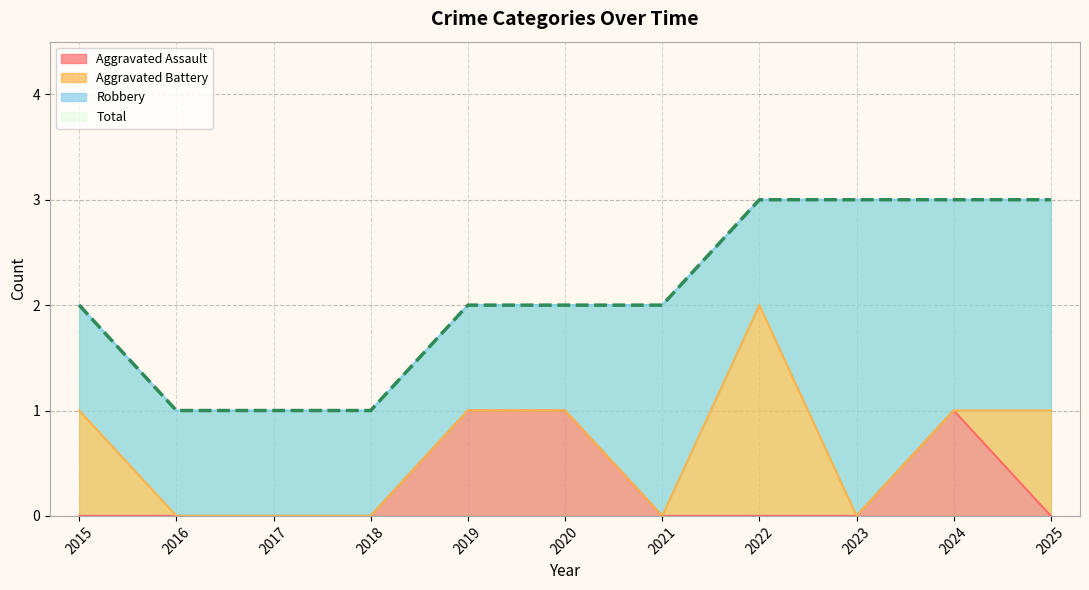

The value of Aggravated Assault at 2019 is 1. True or false?

True